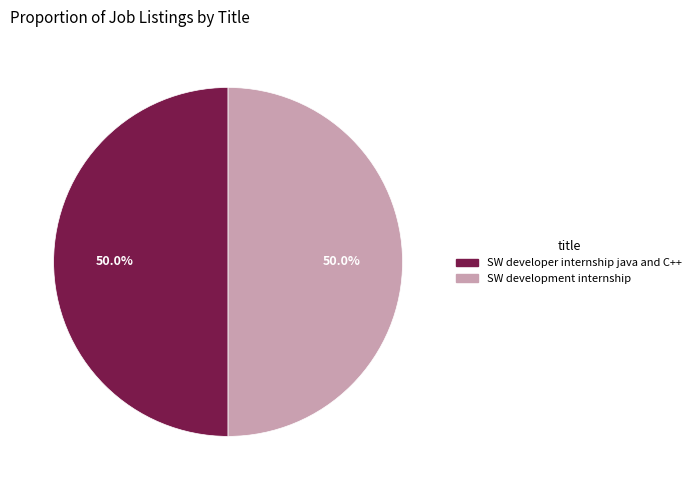

What percentage is NOT represented by SW development internship?

50.0%